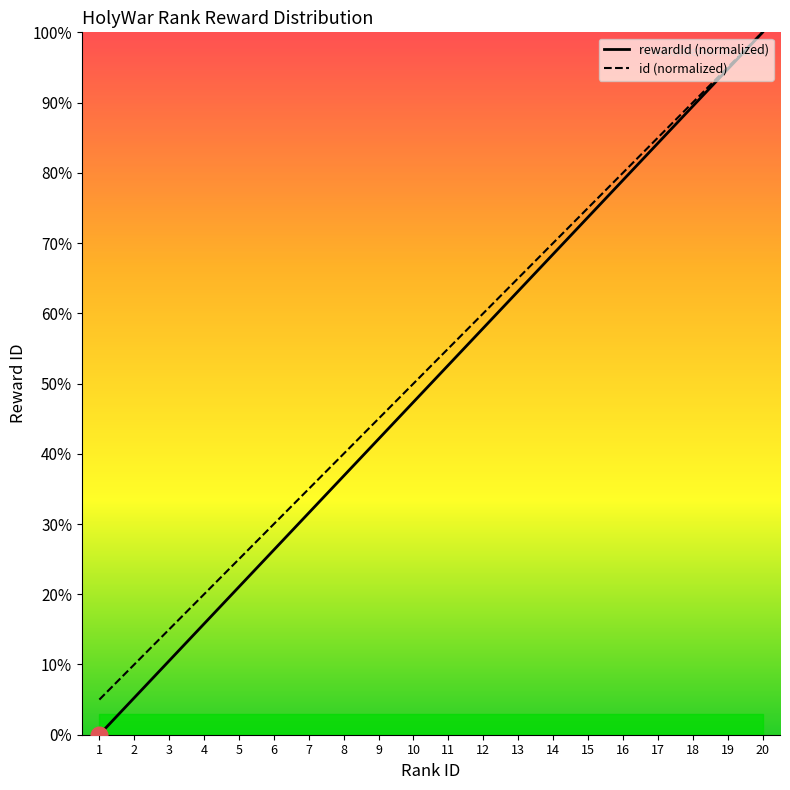

What is the sum of all id (normalized) values?

1050.0